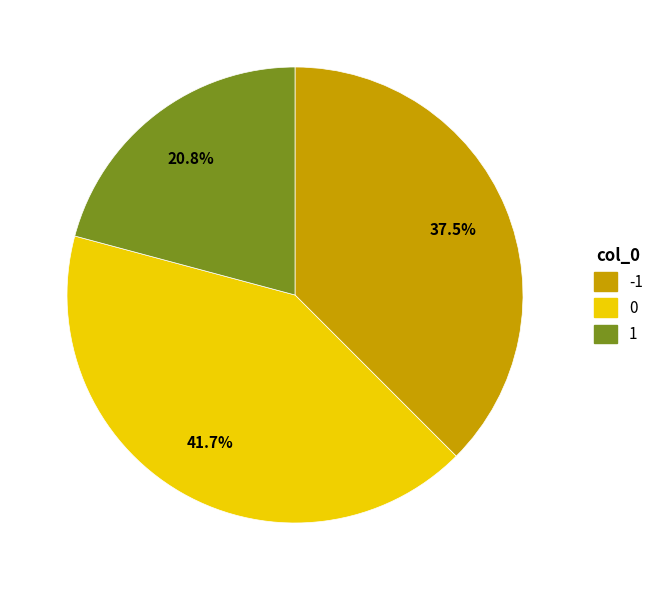

Rank the categories by value from lowest to highest.

1, -1, 0